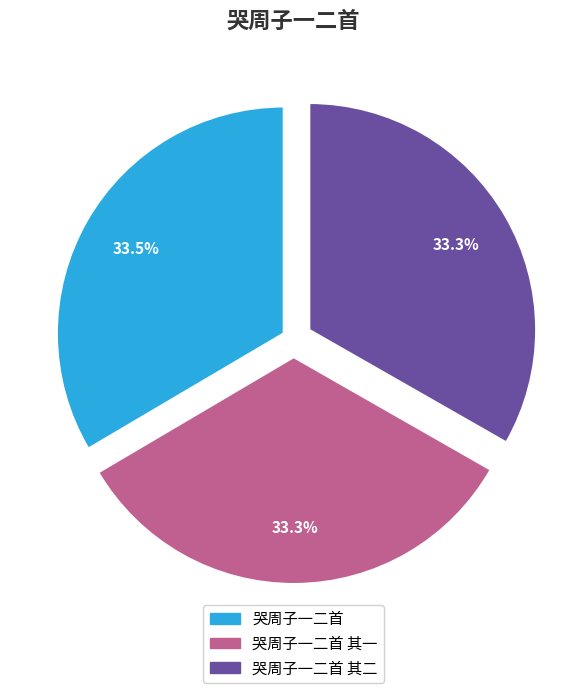

How many segments does this pie chart have?

3